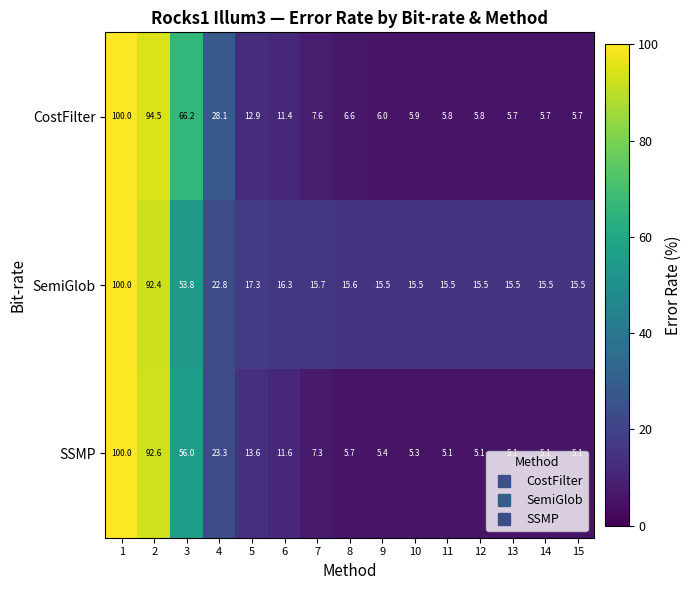

Read the CostFilter value at 4.

28.1